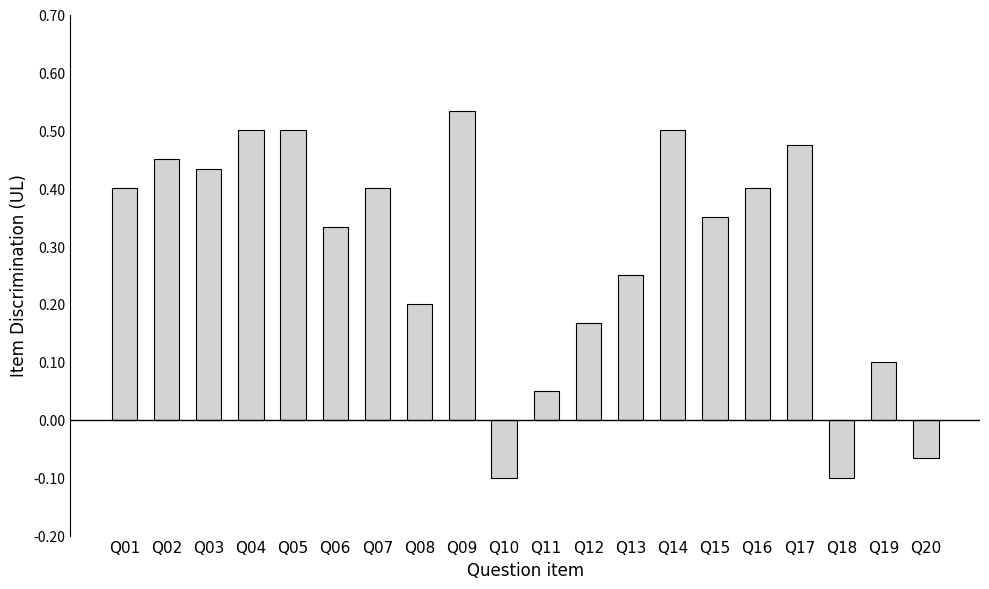

What is the difference between the second highest and minimum values?

0.6